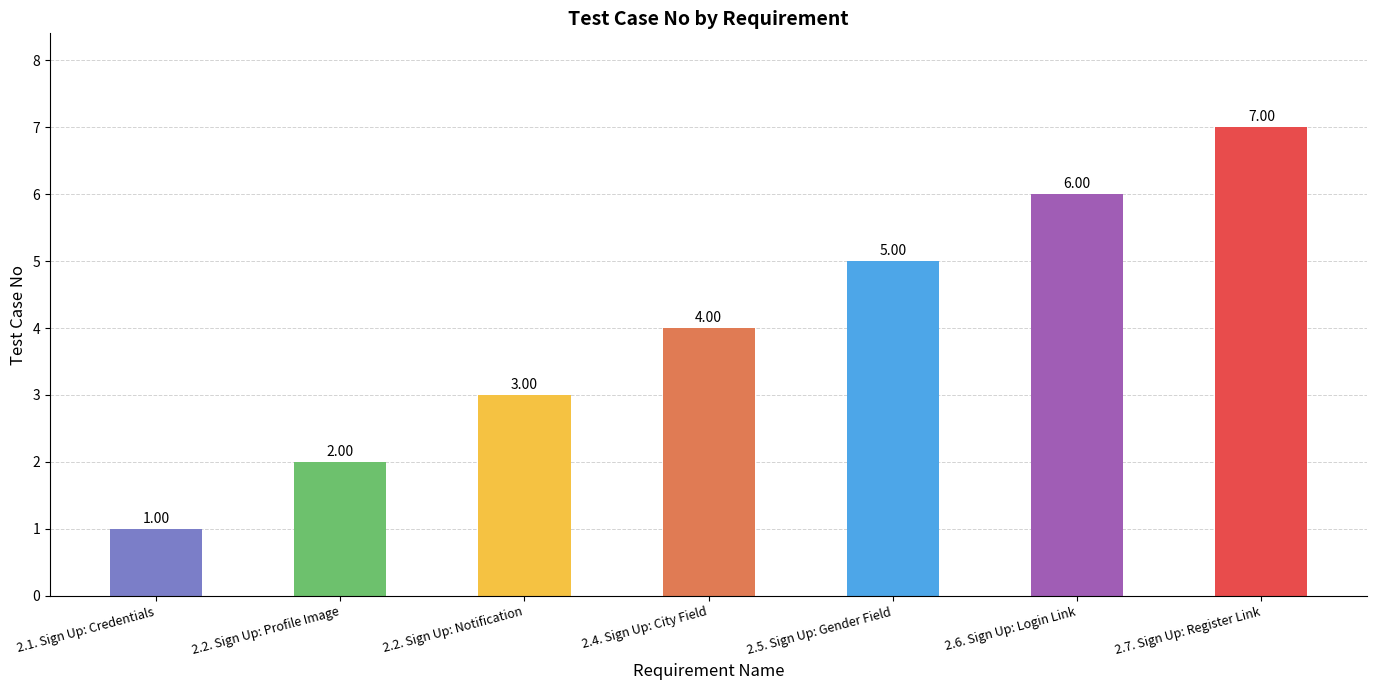

How many data points are less than 4?

3